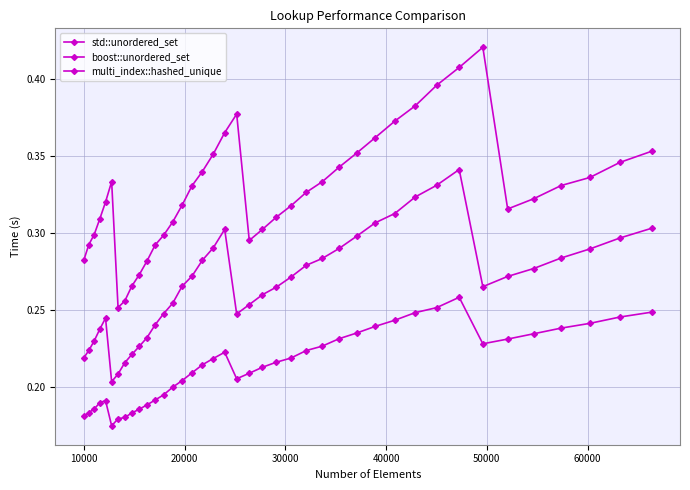

How many data points does each series have?

40